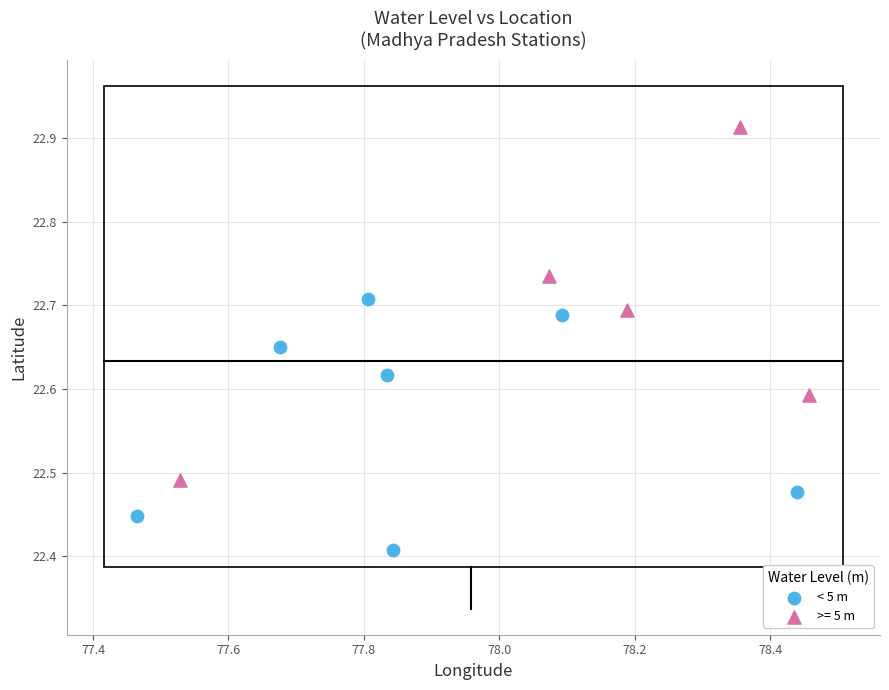

Which series has the largest Y range (max minus min)?

>= 5 m